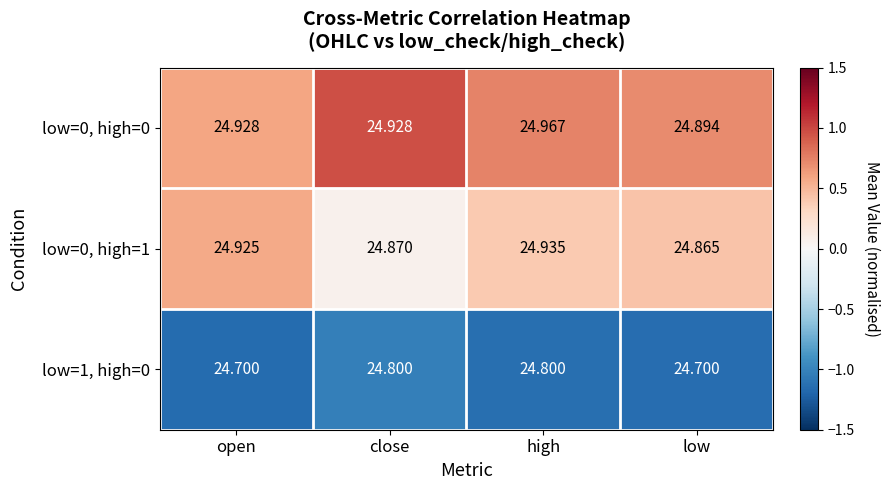

Where is low=0, high=1 nearest to the value 24?

low